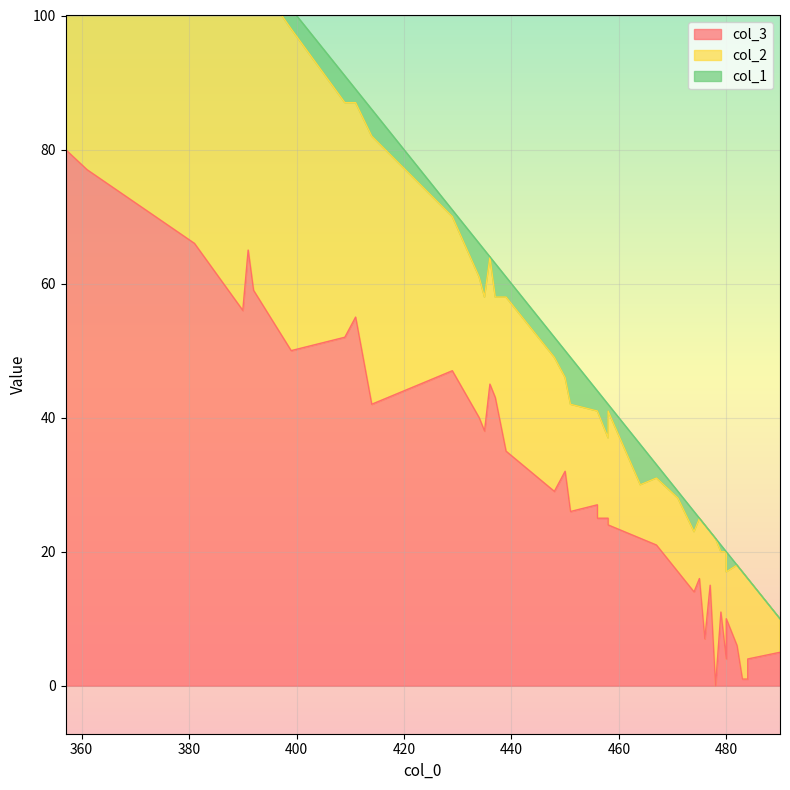

Reading left to right, transcribe all the data shown in this chart.

col_3: 483=1	478=0	484=1	480=4	484=4	476=7	490=5	482=6	479=11	480=10	477=15	480=10	471=17	475=16	467=21	474=14	456=27	464=22	458=25	450=32	458=24	456=25	437=43	451=26	448=29	434=40	435=38	439=35	429=47	436=45	409=52	411=55	414=42	399=50	390=56	392=59	391=65	381=66	361=77	357=80
col_2: 483=16	478=22	484=15	480=16	484=12	476=17	490=5	482=12	479=9	480=8	477=8	480=7	471=11	475=9	467=10	474=9	456=14	464=8	458=12	450=14	458=17	456=16	437=15	451=16	448=20	434=21	435=20	439=23	429=23	436=19	409=35	411=32	414=40	399=48	390=50	392=47	391=42	381=53	361=62	357=63
col_1: 483=0	478=0	484=0	480=0	484=0	476=0	490=0	482=0	479=1	480=2	477=0	480=3	471=1	475=0	467=2	474=3	456=3	464=6	458=5	450=4	458=1	456=3	437=5	451=7	448=3	434=5	435=7	439=3	429=1	436=0	409=4	411=2	414=4	399=3	390=4	392=2	391=2	381=0	361=0	357=0